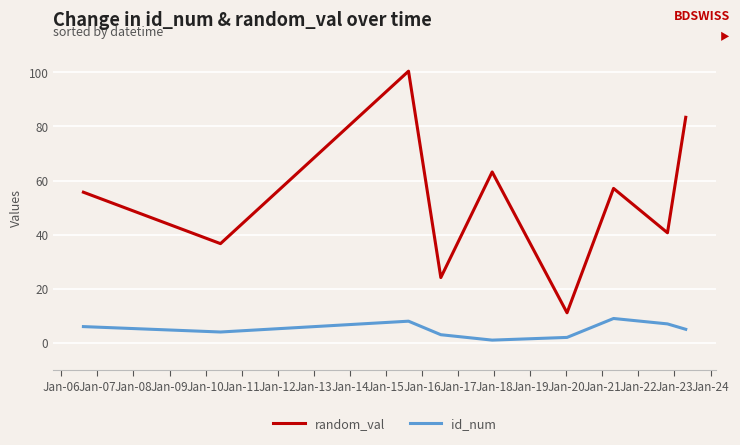

List the series in order of their overall mean, lowest first.

id_num, random_val